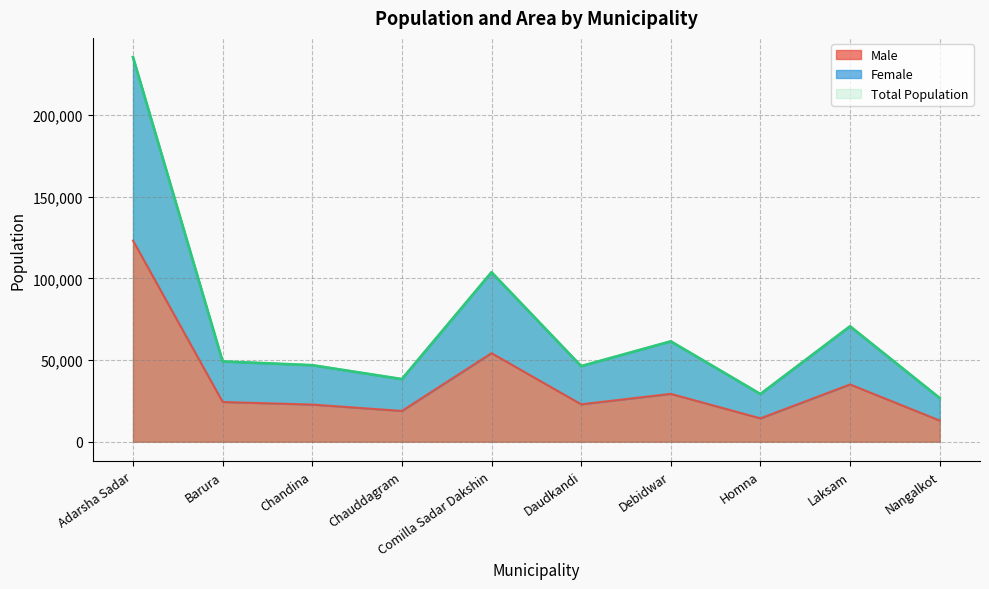

Is it true that Total Population equals 26719 at Nangalkot?

True